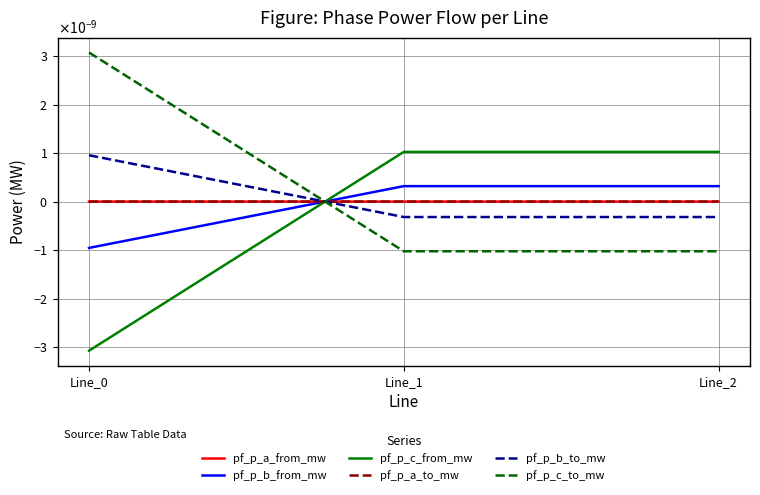

At how many categories does at least one series exceed 0?

3